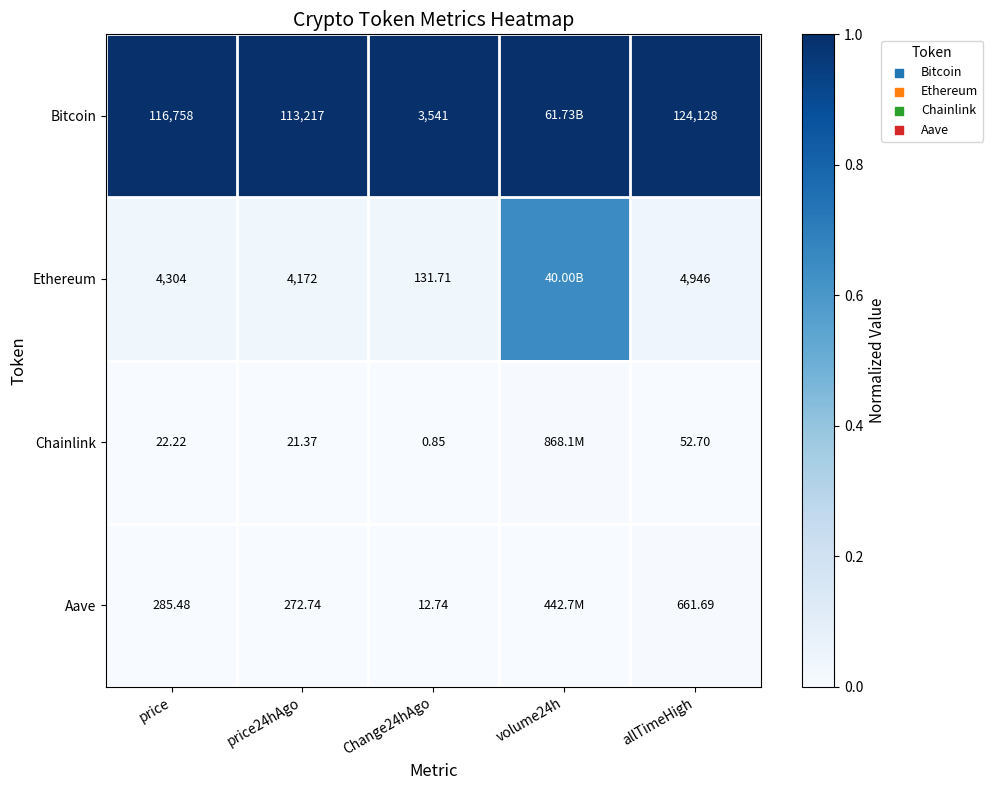

Rank the series at Change24hAgo from highest to lowest value.

Bitcoin, Ethereum, Aave, Chainlink